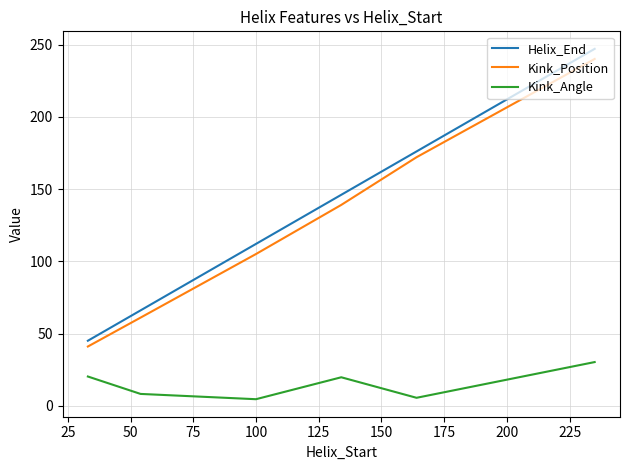

Which series has the largest range (max minus min)?

Helix_End